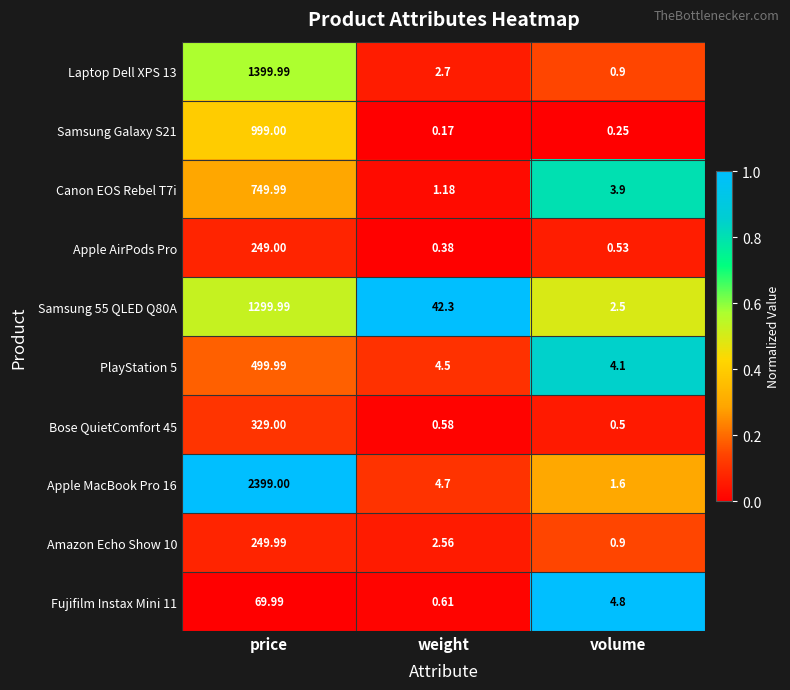

List the labels in order of Apple AirPods Pro value, smallest first.

weight, volume, price